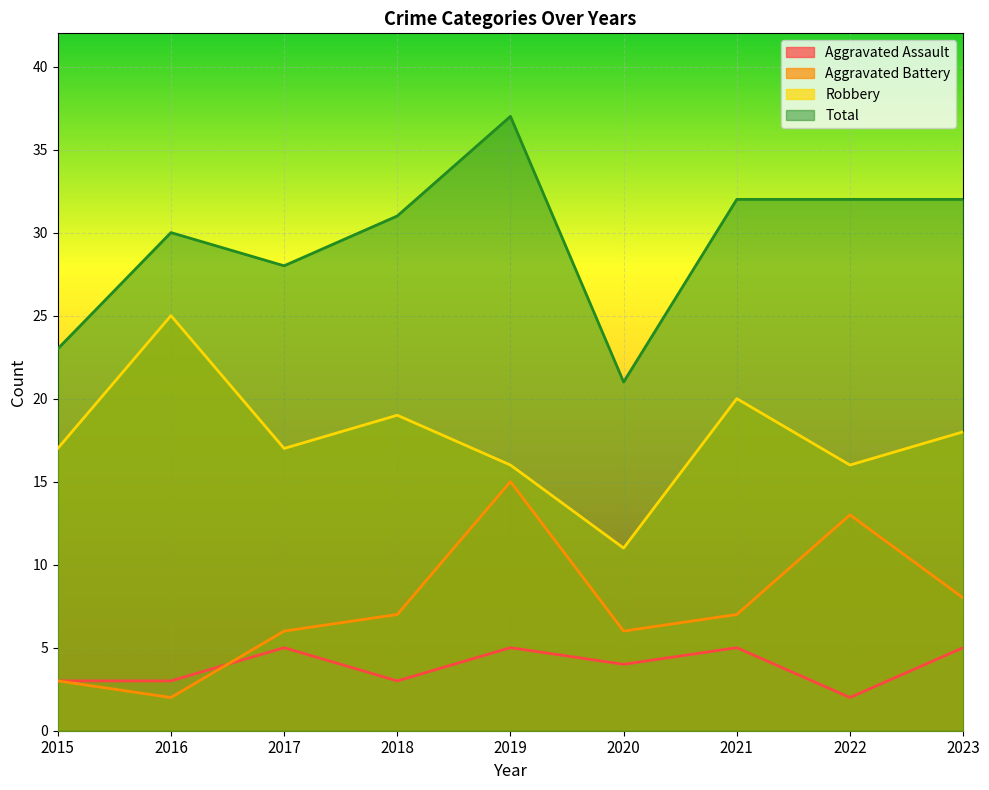

What is the highest value of the Aggravated Assault series?

5